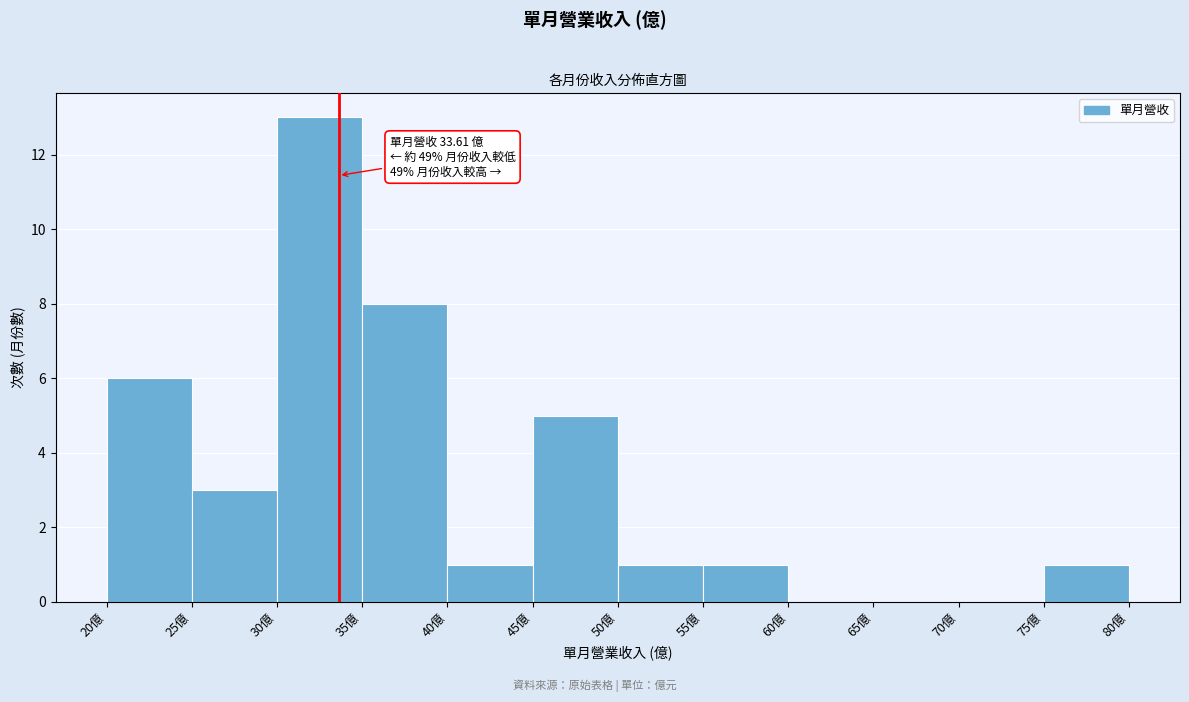

Over which range of the x-axis is the bar tallest?

30 to 35